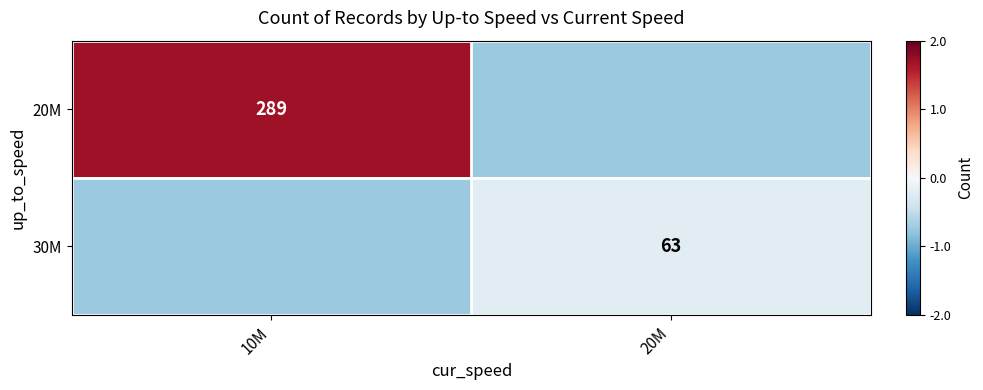

Which category has the highest value across all series?

10M